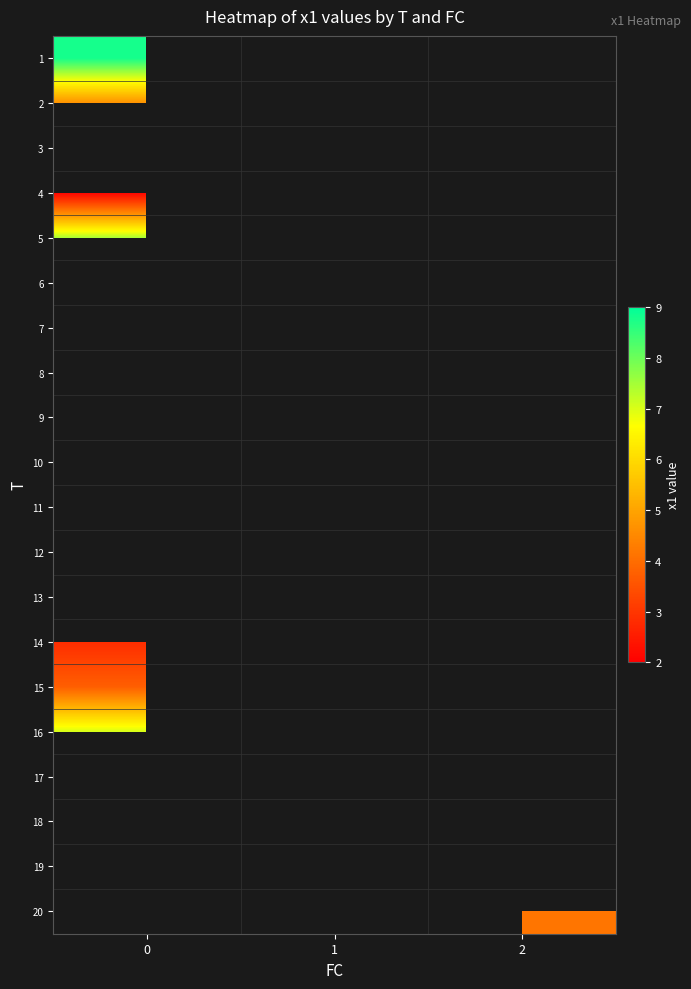

How many categories are shown in the chart?

3